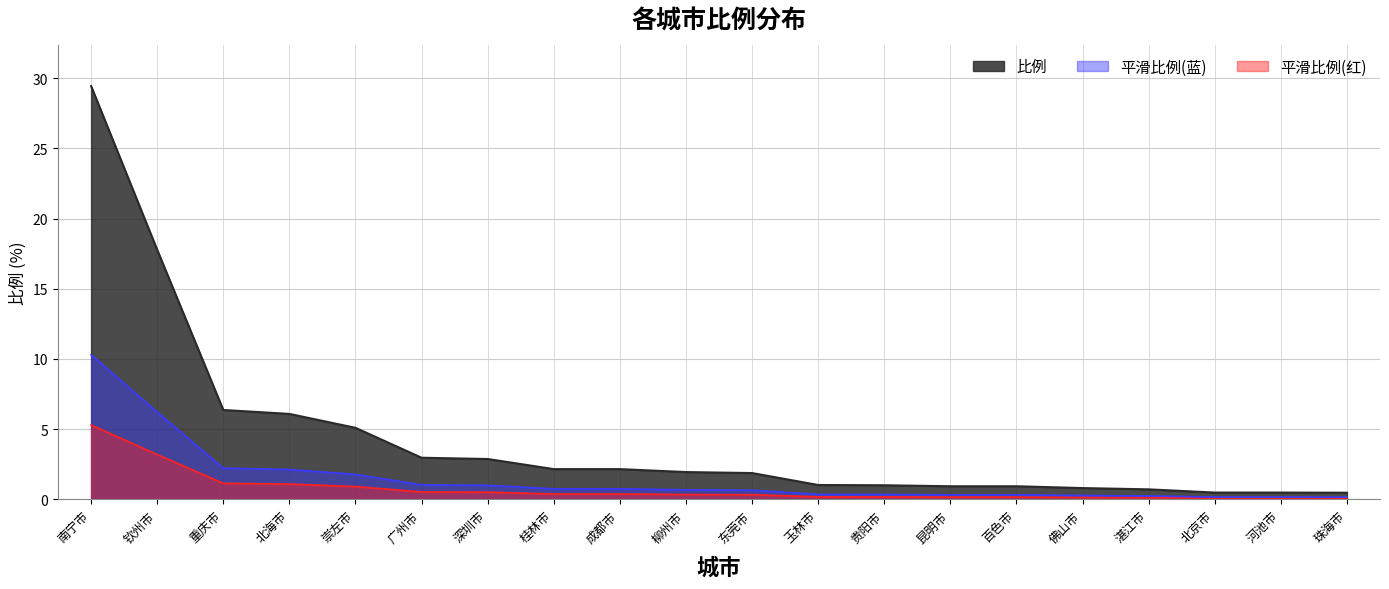

Is it true that the value at 桂林市 is 0.8?

True